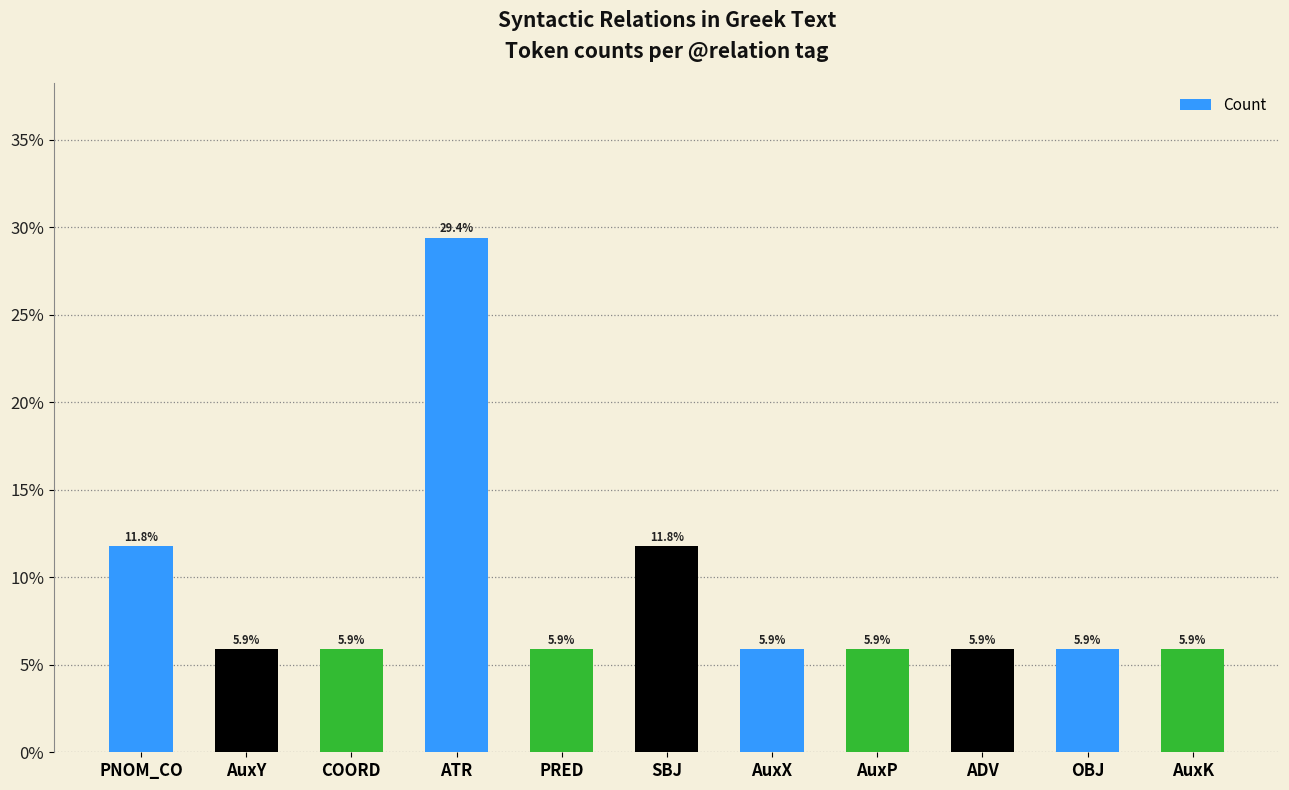

Reading left to right, list all the values displayed in this chart.

PNOM_CO=11.8	AuxY=5.9	COORD=5.9	ATR=29.4	PRED=5.9	SBJ=11.8	AuxX=5.9	AuxP=5.9	ADV=5.9	OBJ=5.9	AuxK=5.9